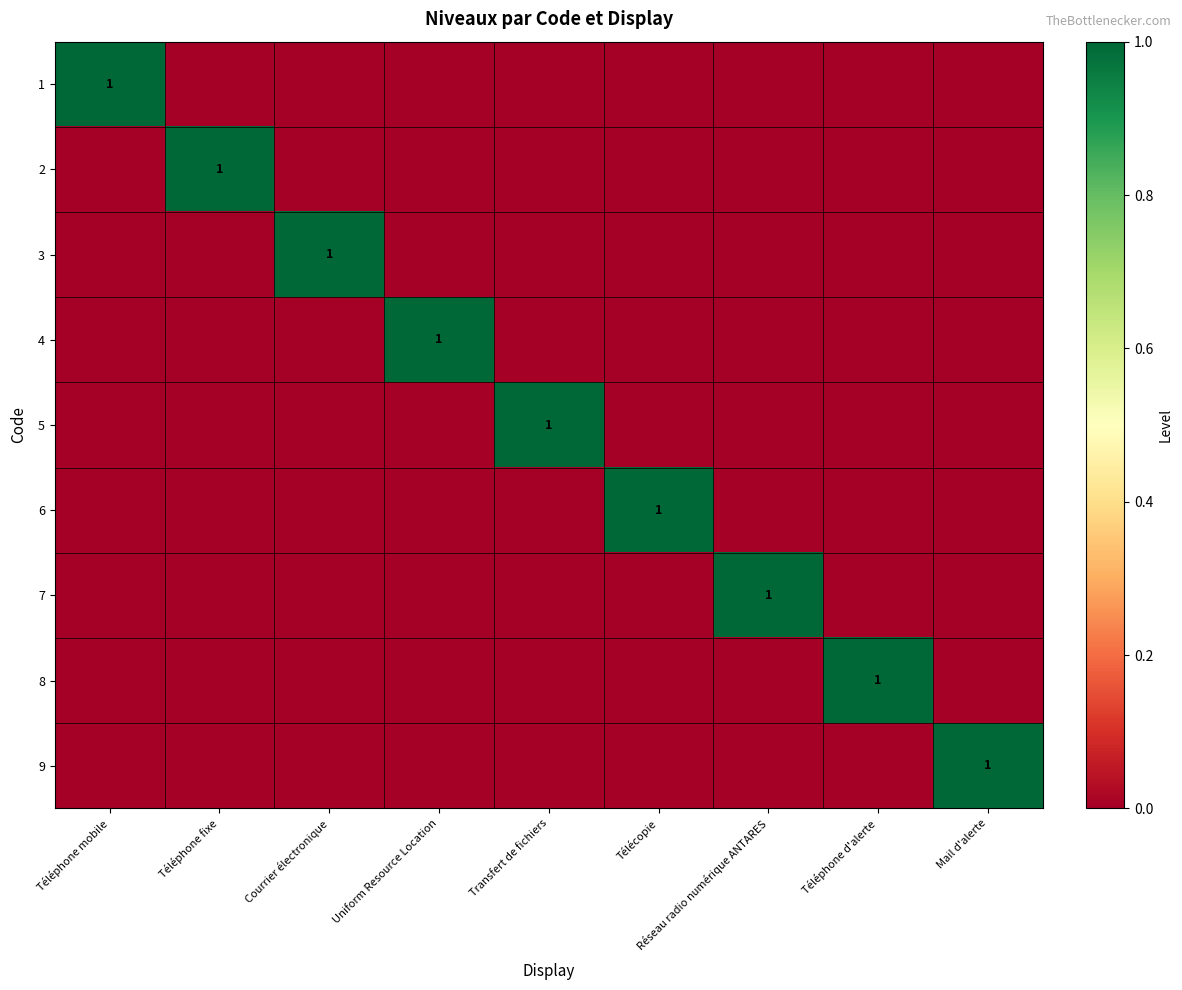

How many values in 9 are above zero?

1